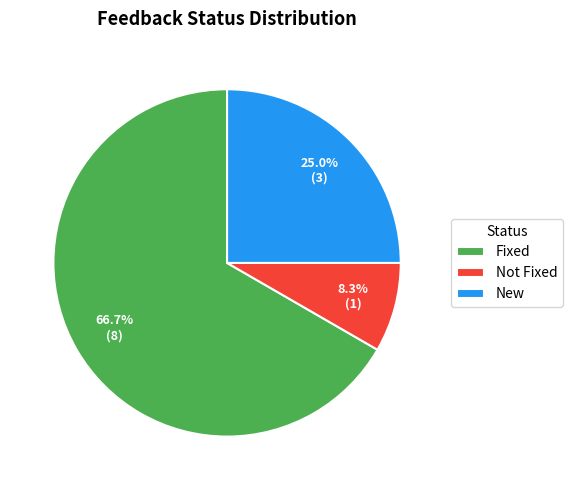

Combined, do Not Fixed and New account for over 50%?

No